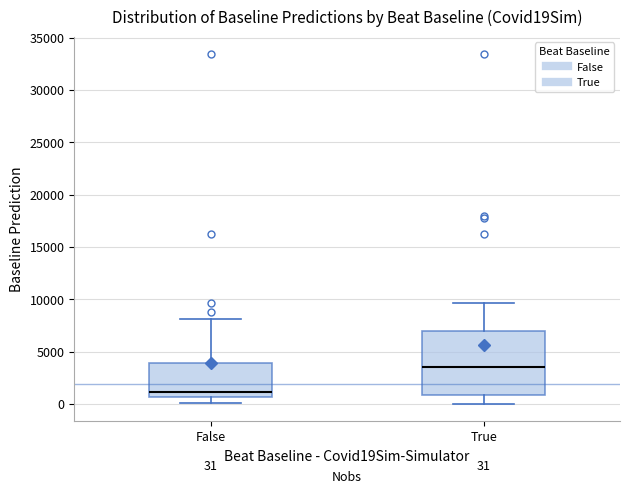

Which box is the tallest, from its lower edge to its upper edge?

True